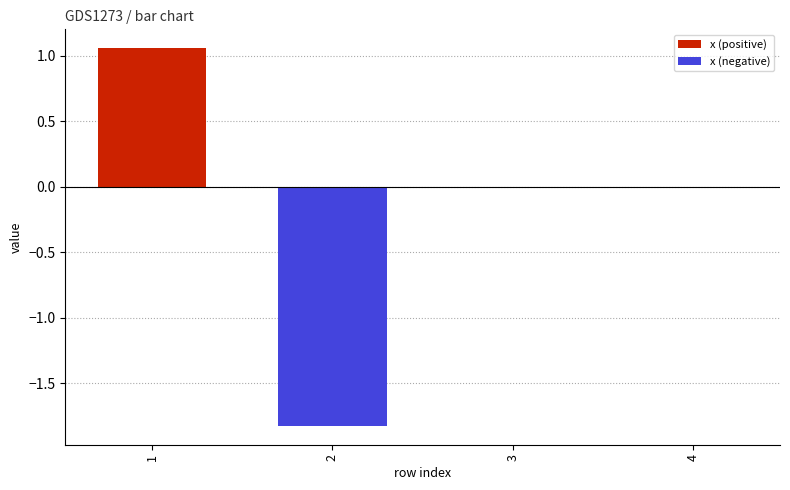

What is the approximate value at 2?

-1.8